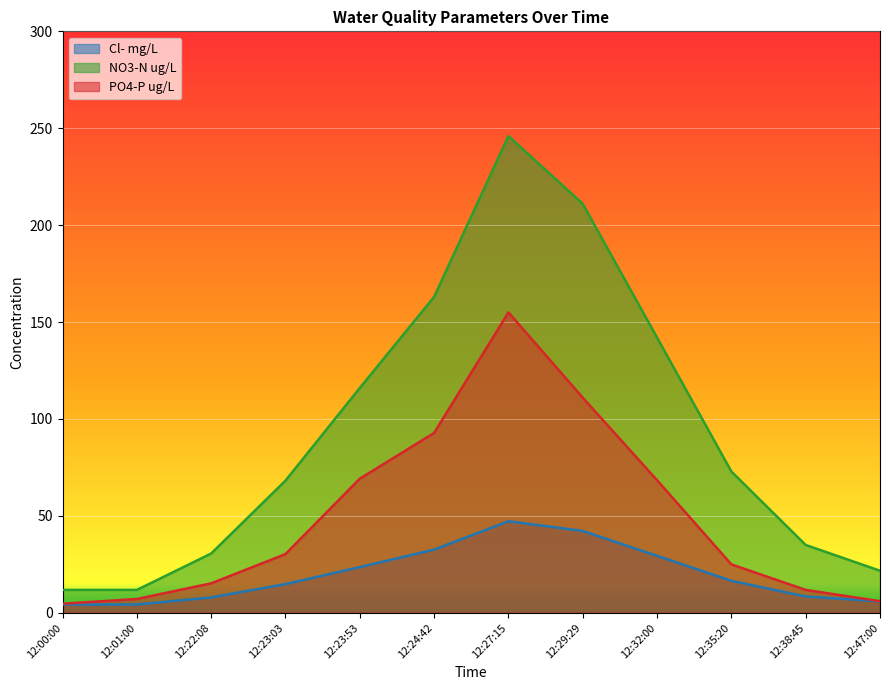

What position from the left is 12:22:08?

3